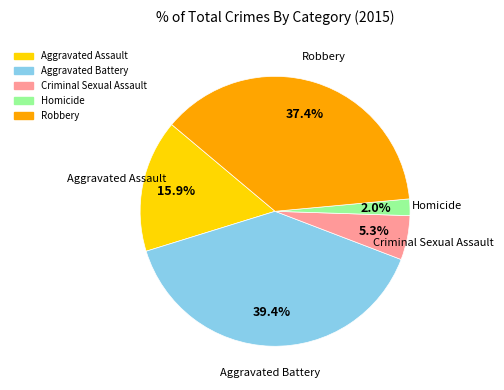

How many slices are in this pie chart?

5